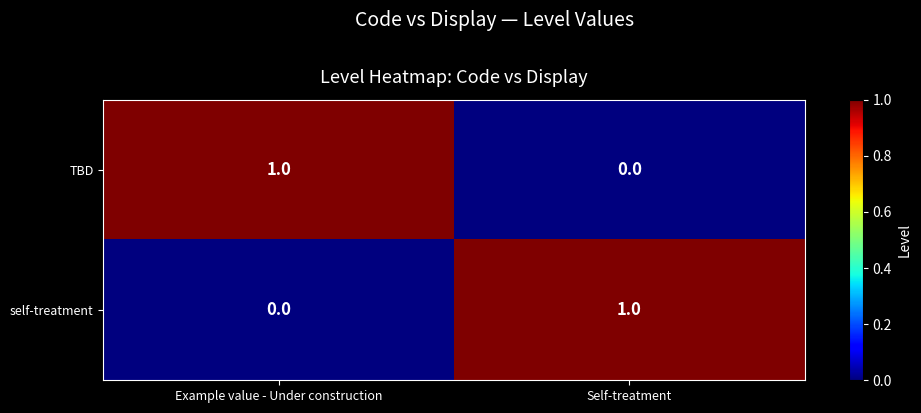

Reading right to left, transcribe all the data shown in this chart.

TBD: 0	1
self-treatment: 1	0